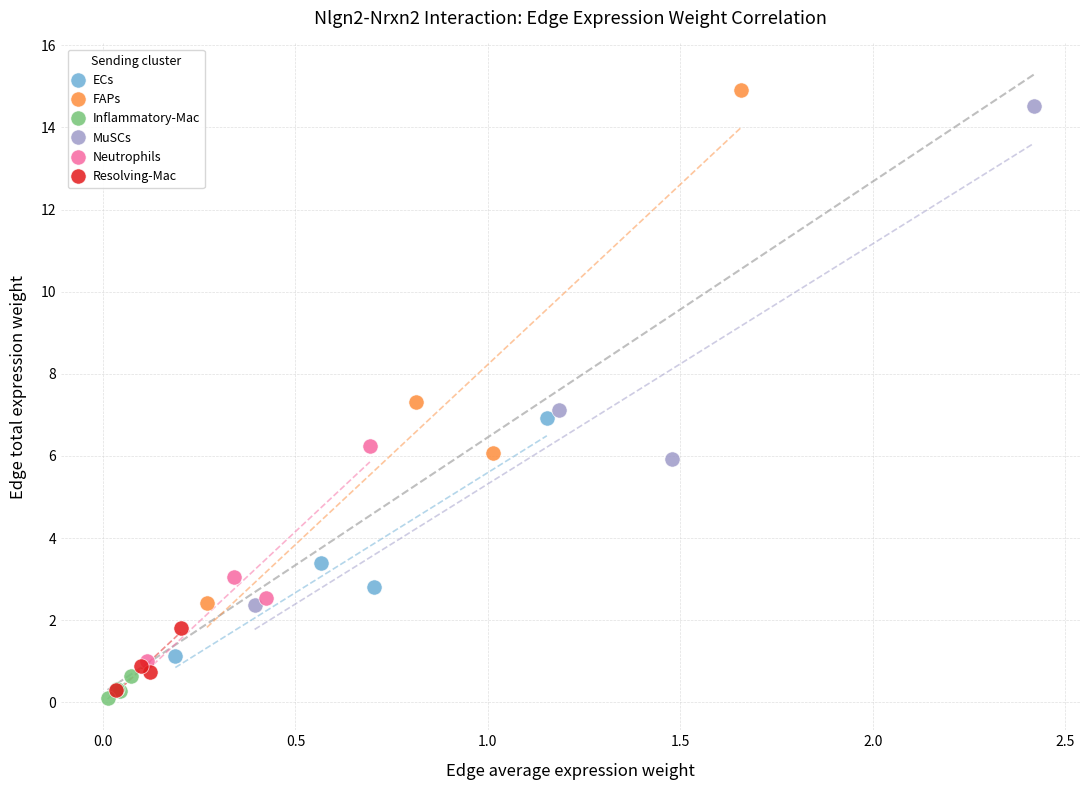

Which series has the widest spread of Y values?

FAPs